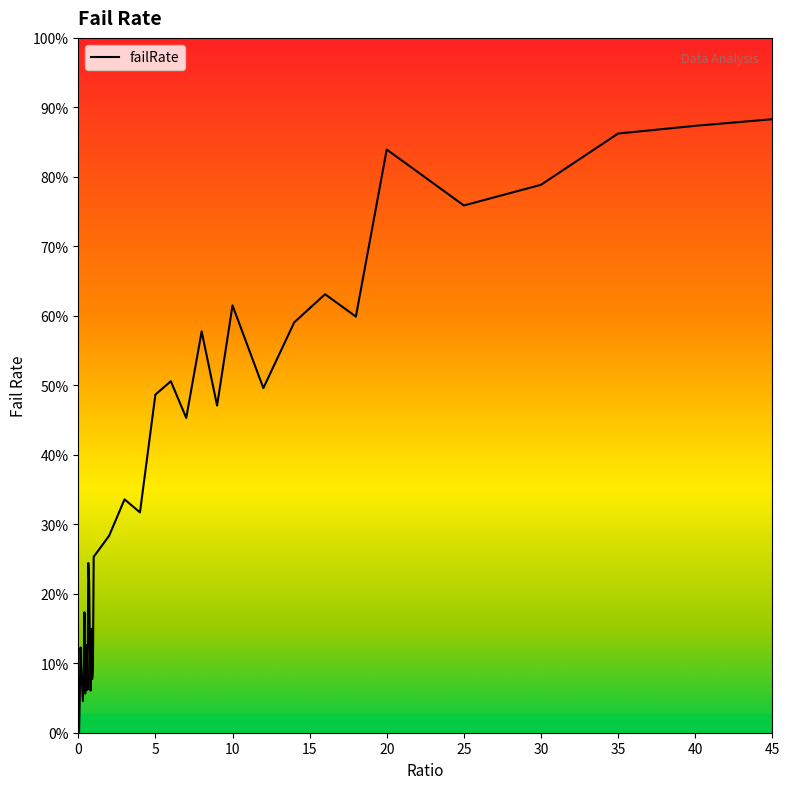

How many distinct data groups are displayed?

1